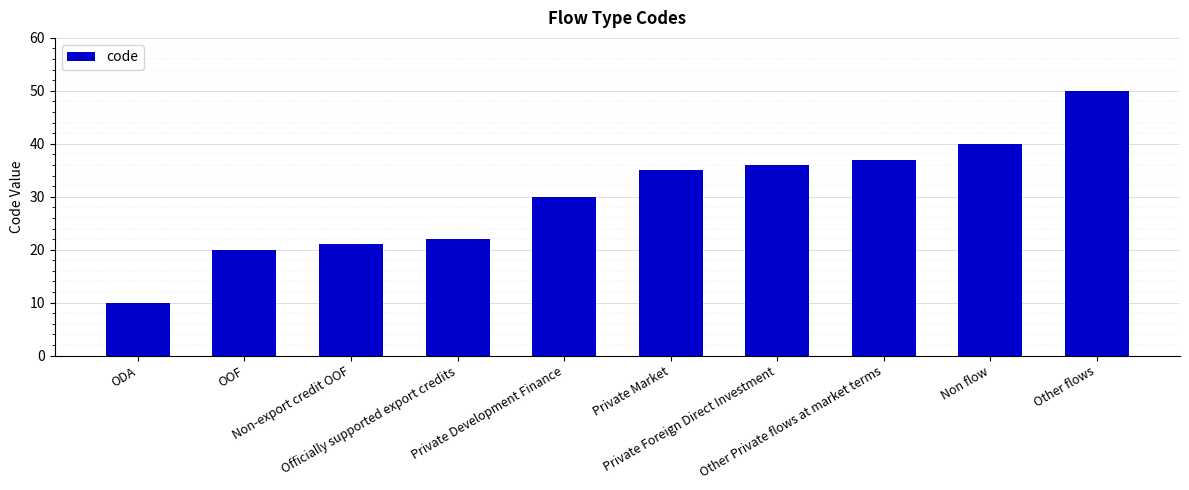

Reading left to right, transcribe all the data shown in this chart.

10	20	21	22	30	35	36	37	40	50